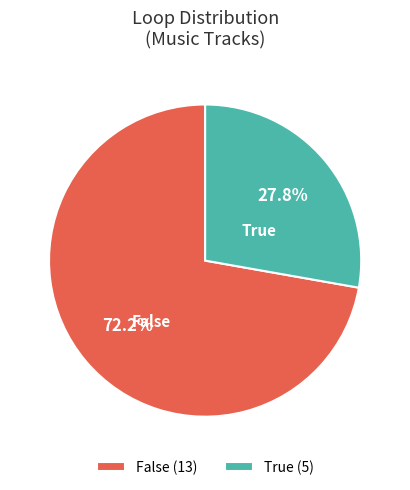

How many segments does this pie chart have?

2